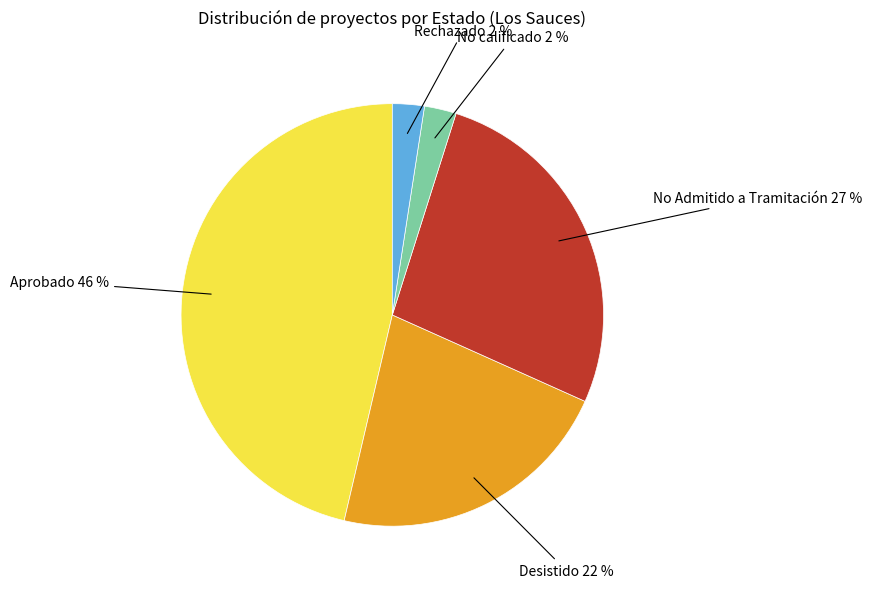

Is there any slice that represents more than half of the pie?

No